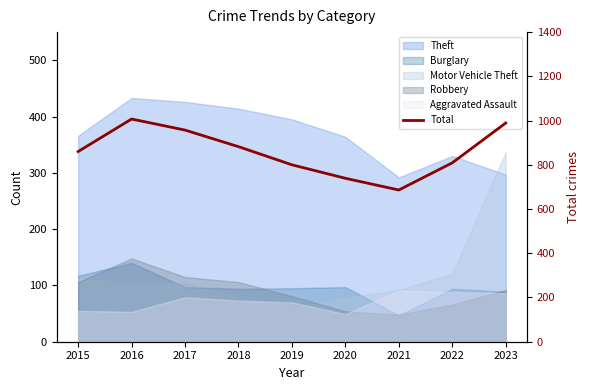

What is the average value?

859